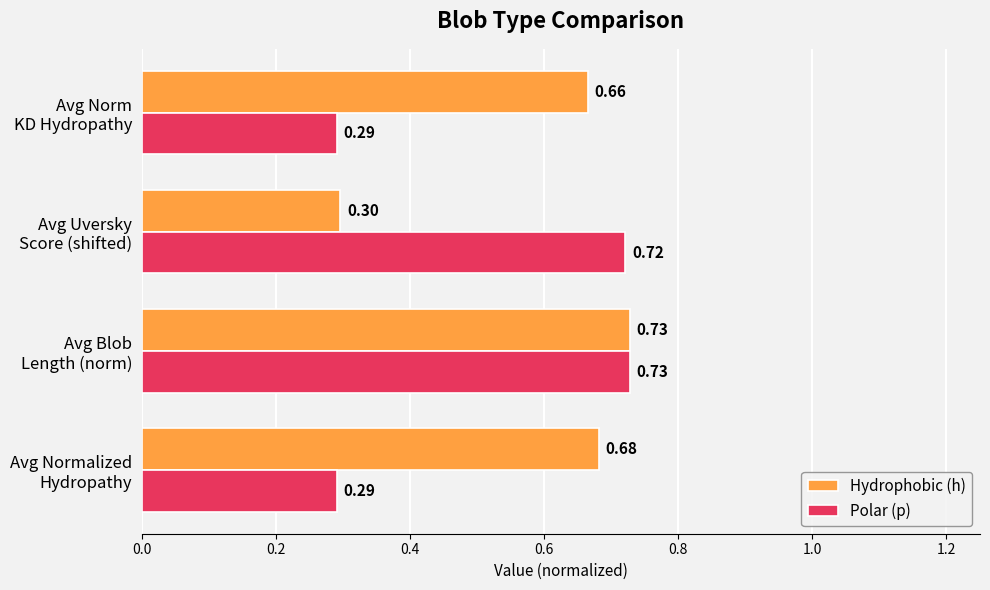

What is the average value of the Polar (p) series?

0.5